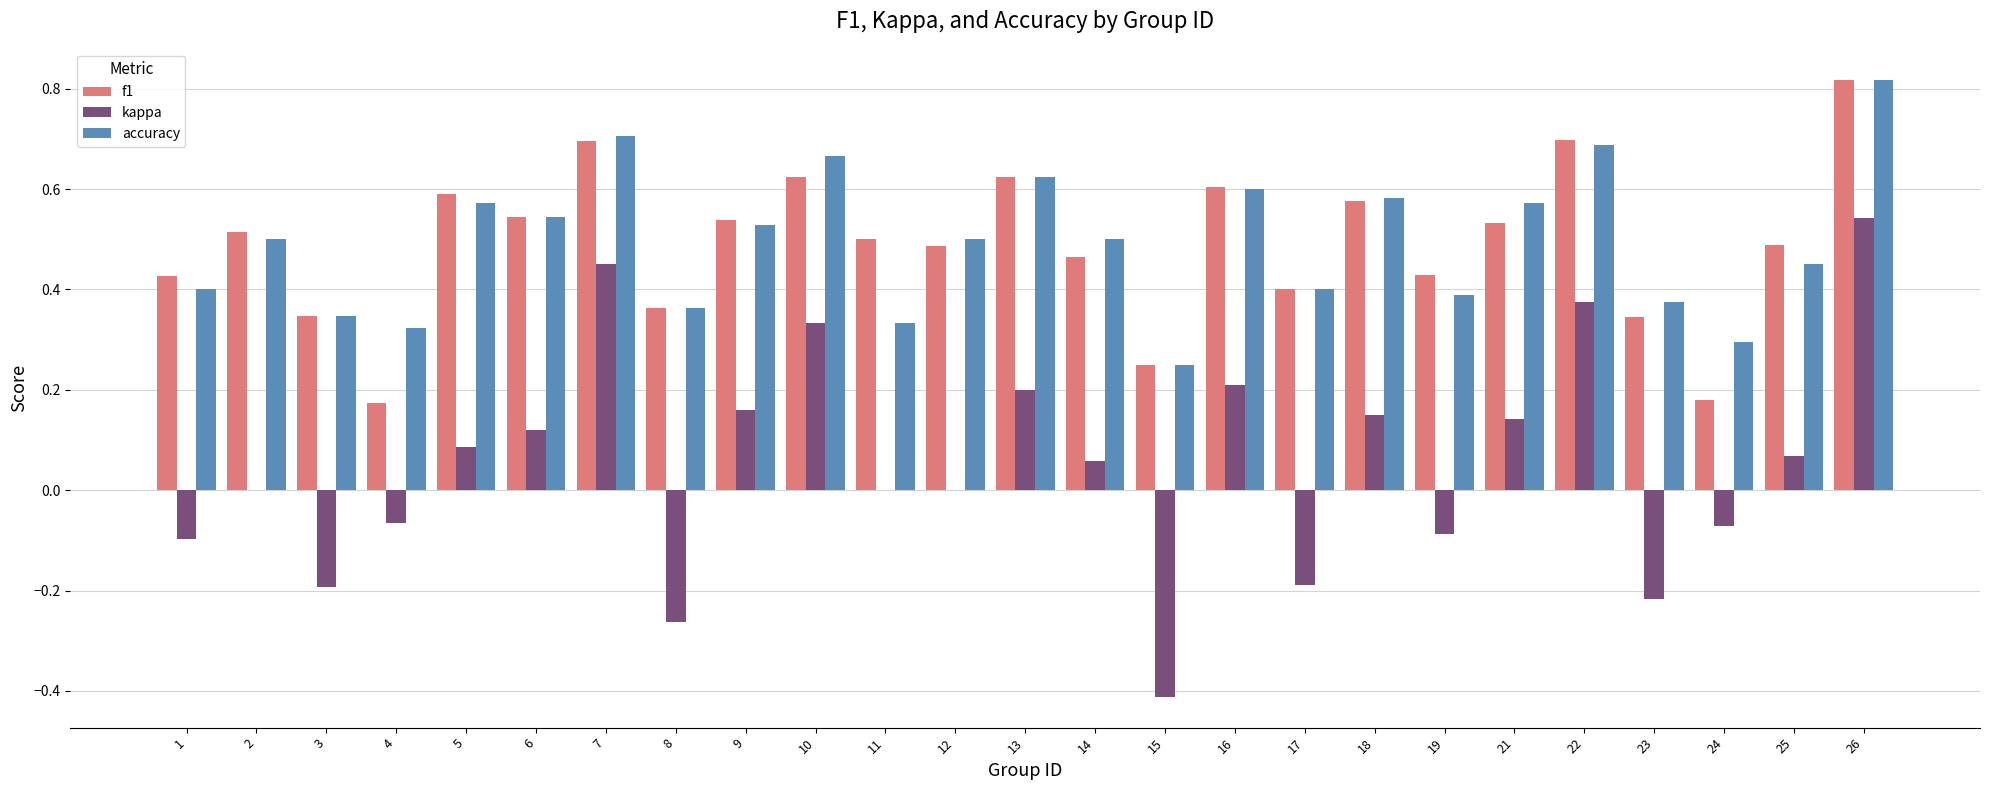

The accuracy series shows 1.1 at 7. True or false?

False